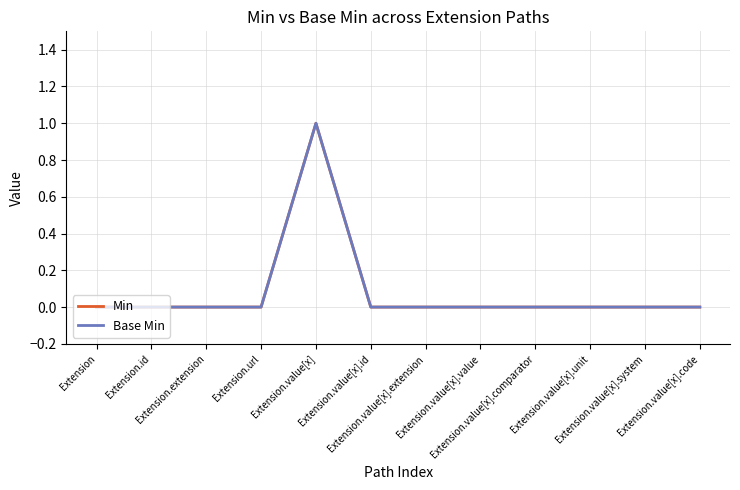

What is the difference between the maximum and minimum values in the Base Min series?

1